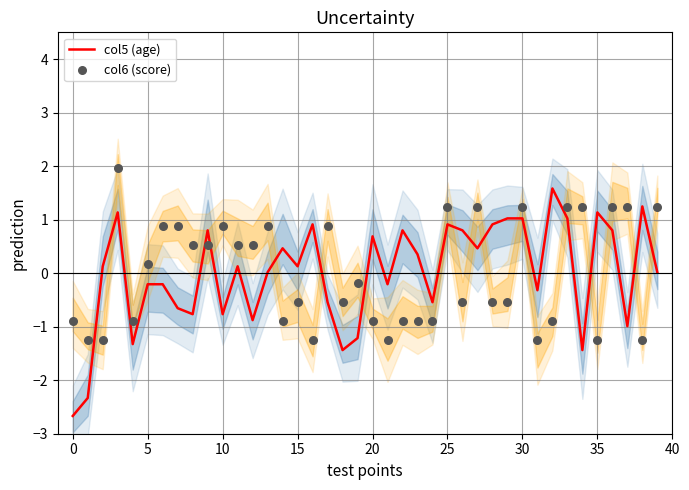

What is the total value across all series at 26?

0.3